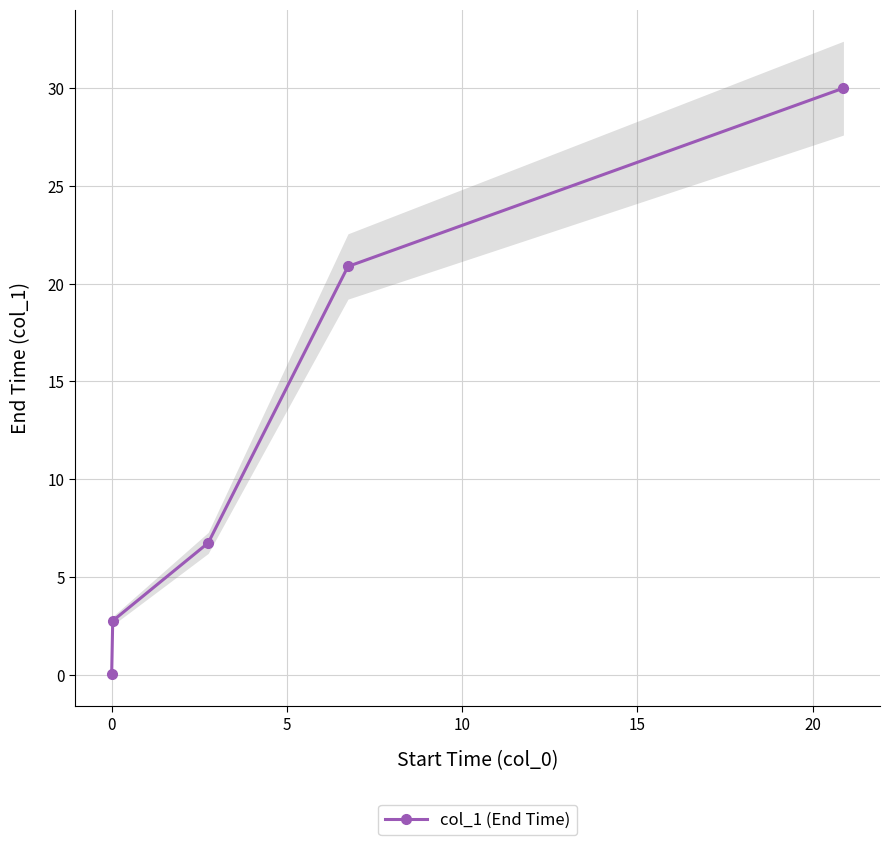

True or false: col_1 (End Time) has more than 0 interior local peaks.

False